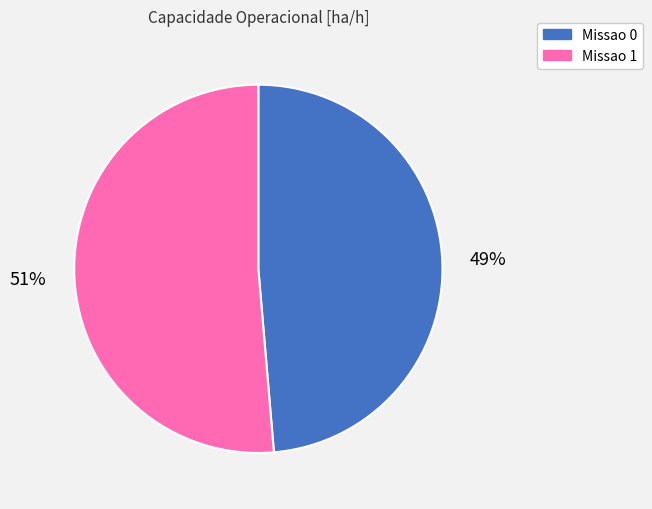

Is the sum of Missao 0 and Missao 1 greater than half?

Yes